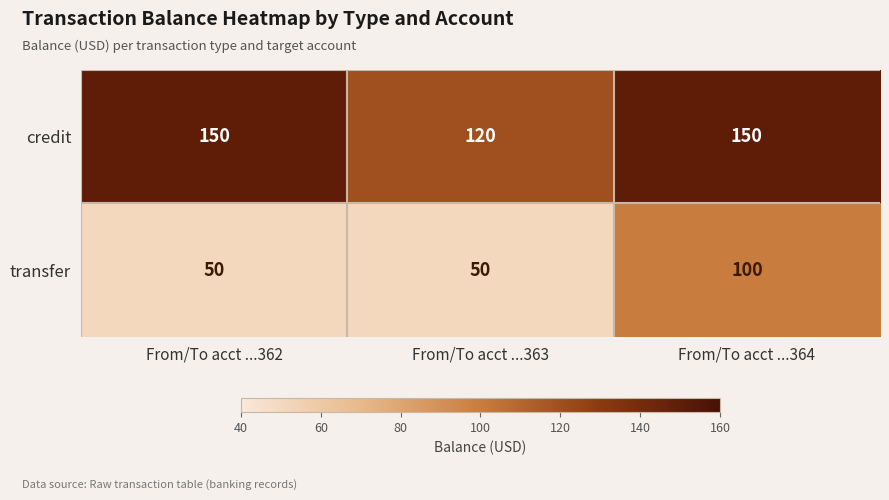

What is the difference between the highest and lowest values at From/To acct ...362?

100